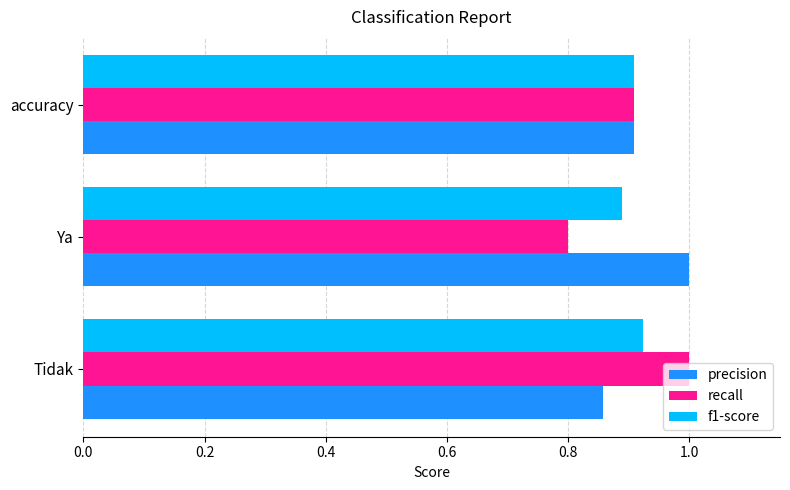

The precision series shows 0.9 at Tidak. True or false?

True